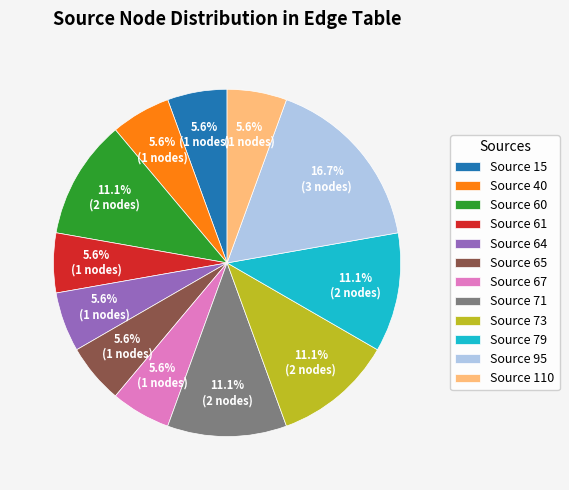

Which category has the biggest portion of the pie?

Source 95